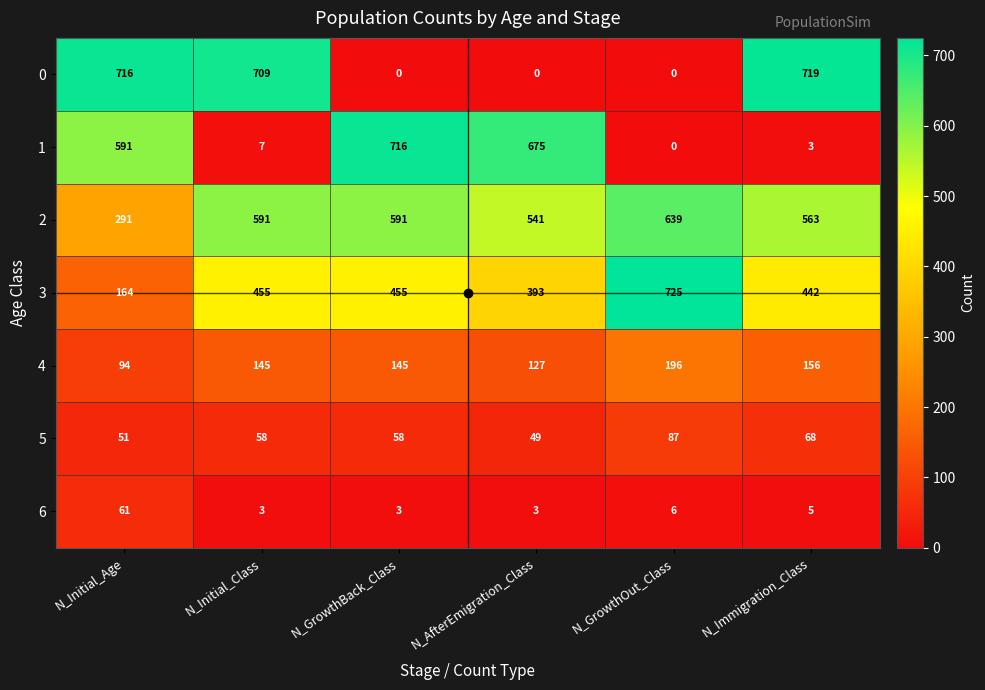

True or false: 6 has a value of 2 at N_Initial_Class.

False